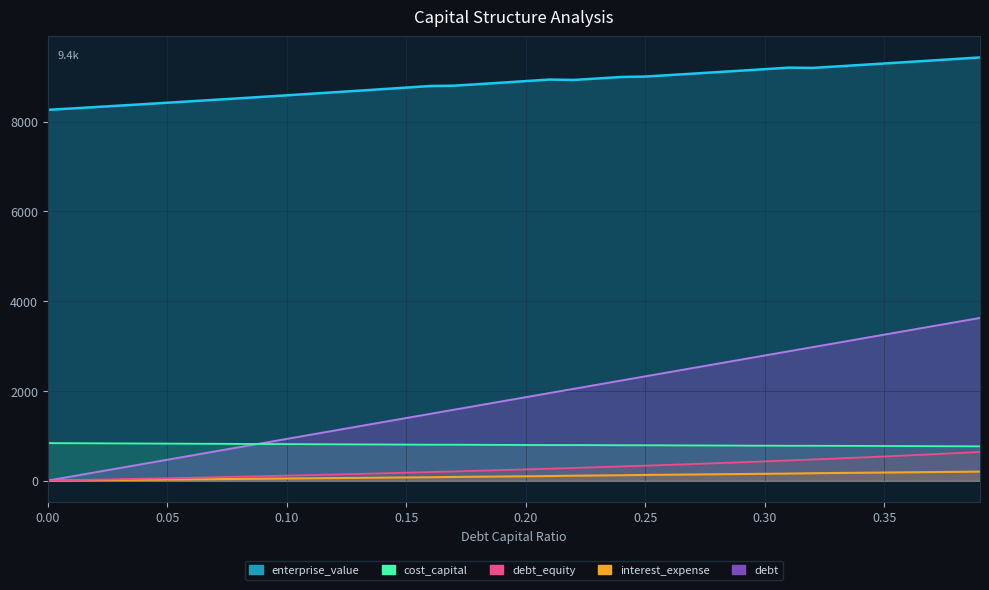

What is the spread (max minus min) of values at 0.02?

8317.2